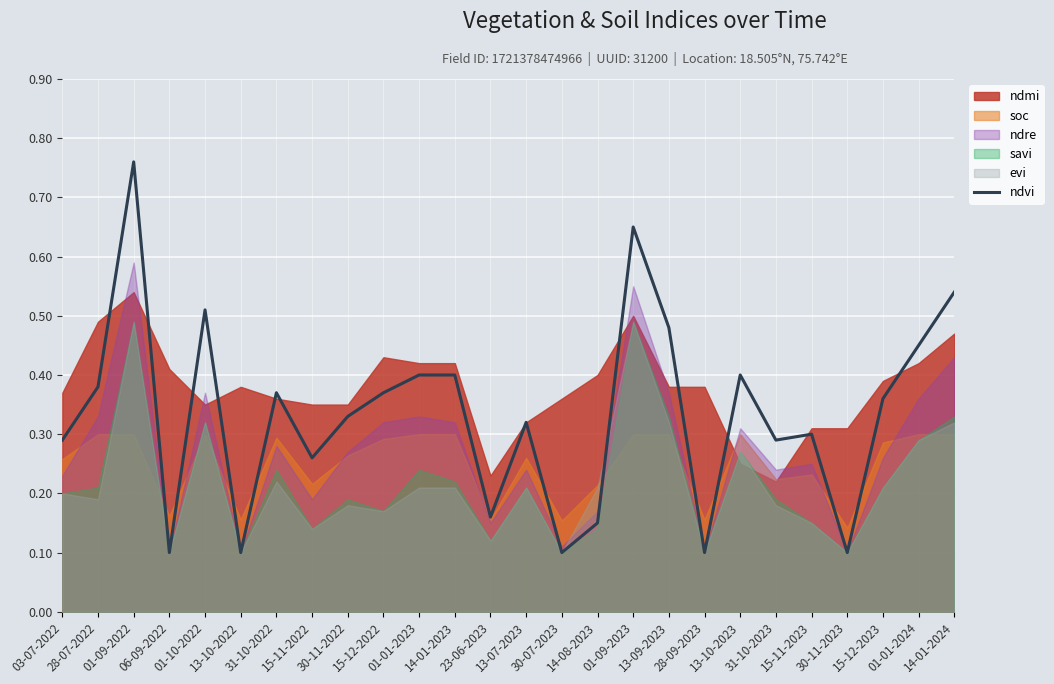

Does the chart display data point markers on the line(s)?

No